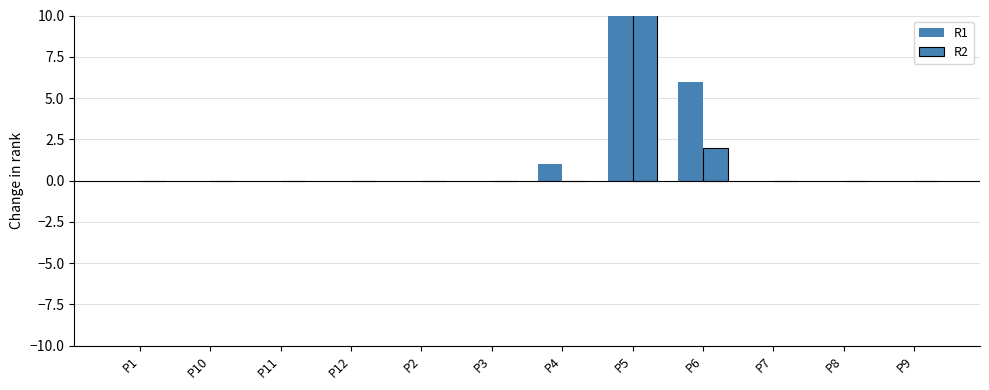

What is the difference between the second highest and minimum values in the R1 series?

6